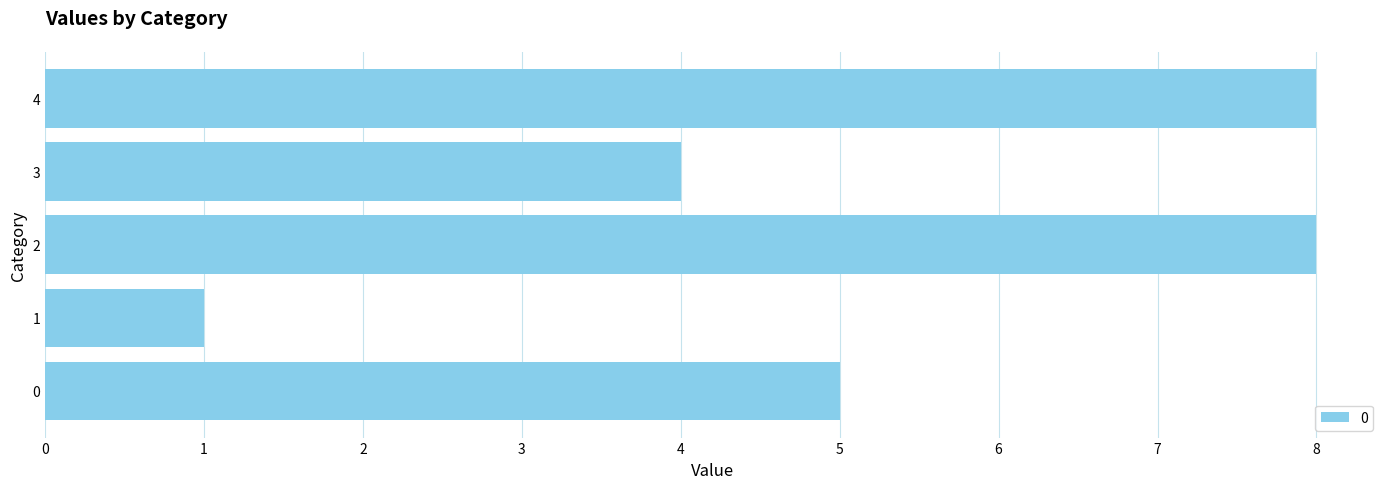

The chart shows a value of 14 at 2. True or false?

False